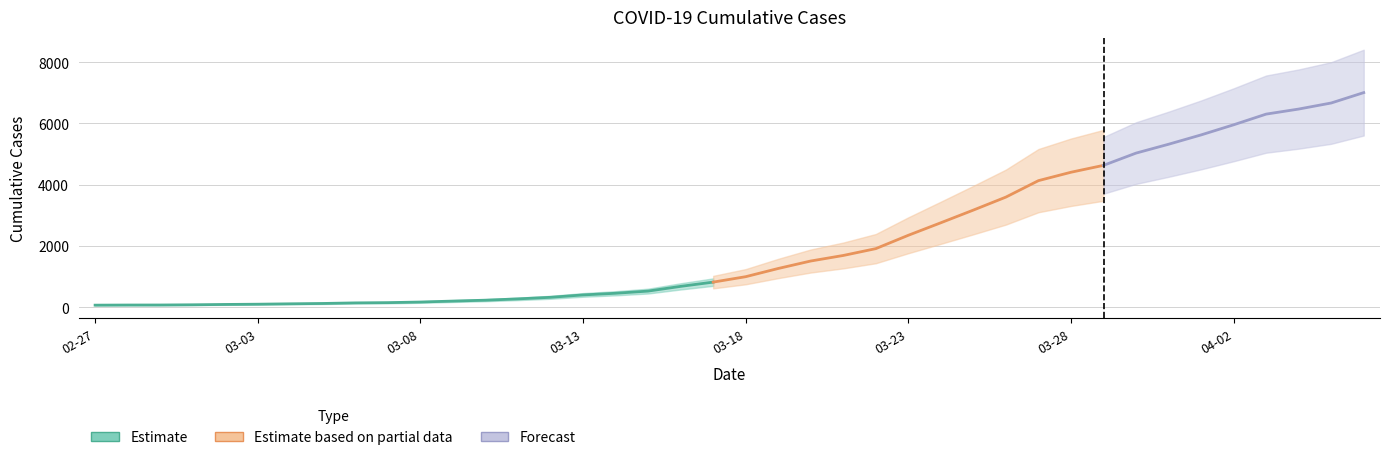

The value at 2020-03-19 is 2235. True or false?

False